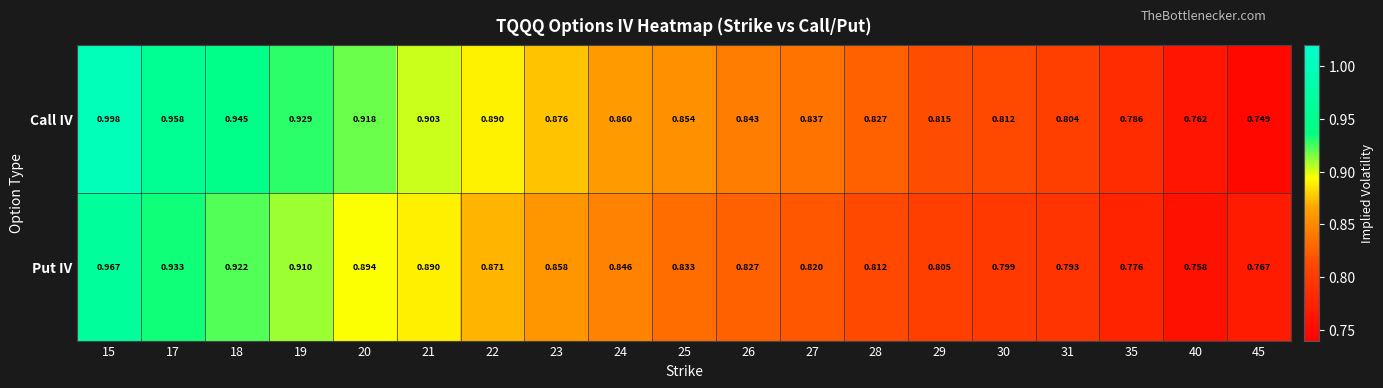

At 23, list the series in order from smallest to largest.

Put IV, Call IV